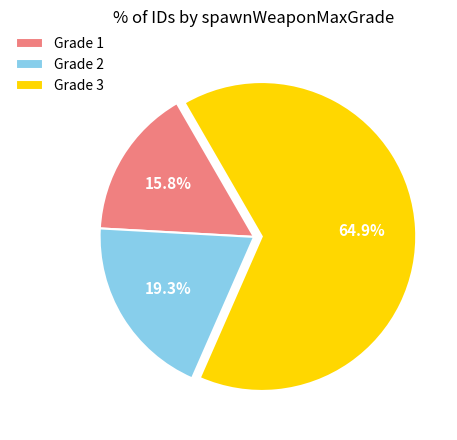

Approximately how many times larger is the value at Grade 3 compared to Grade 2?

3.4